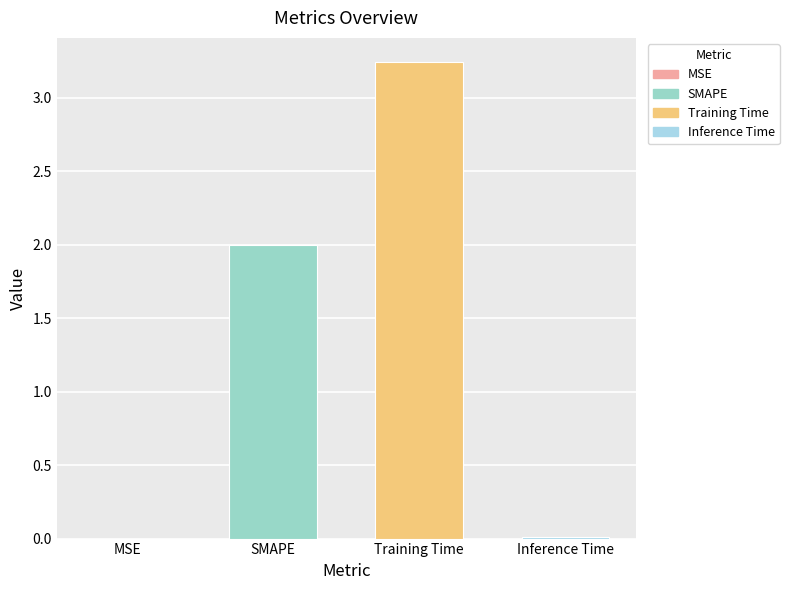

Which label corresponds to the largest value in the chart?

Training Time